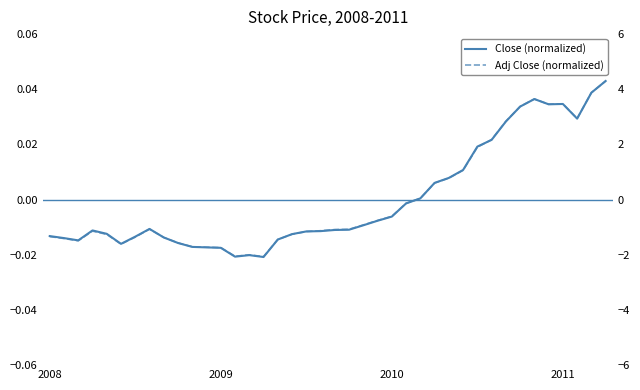

The value of Adj Close (normalized) at 7 is -0.0. True or false?

True